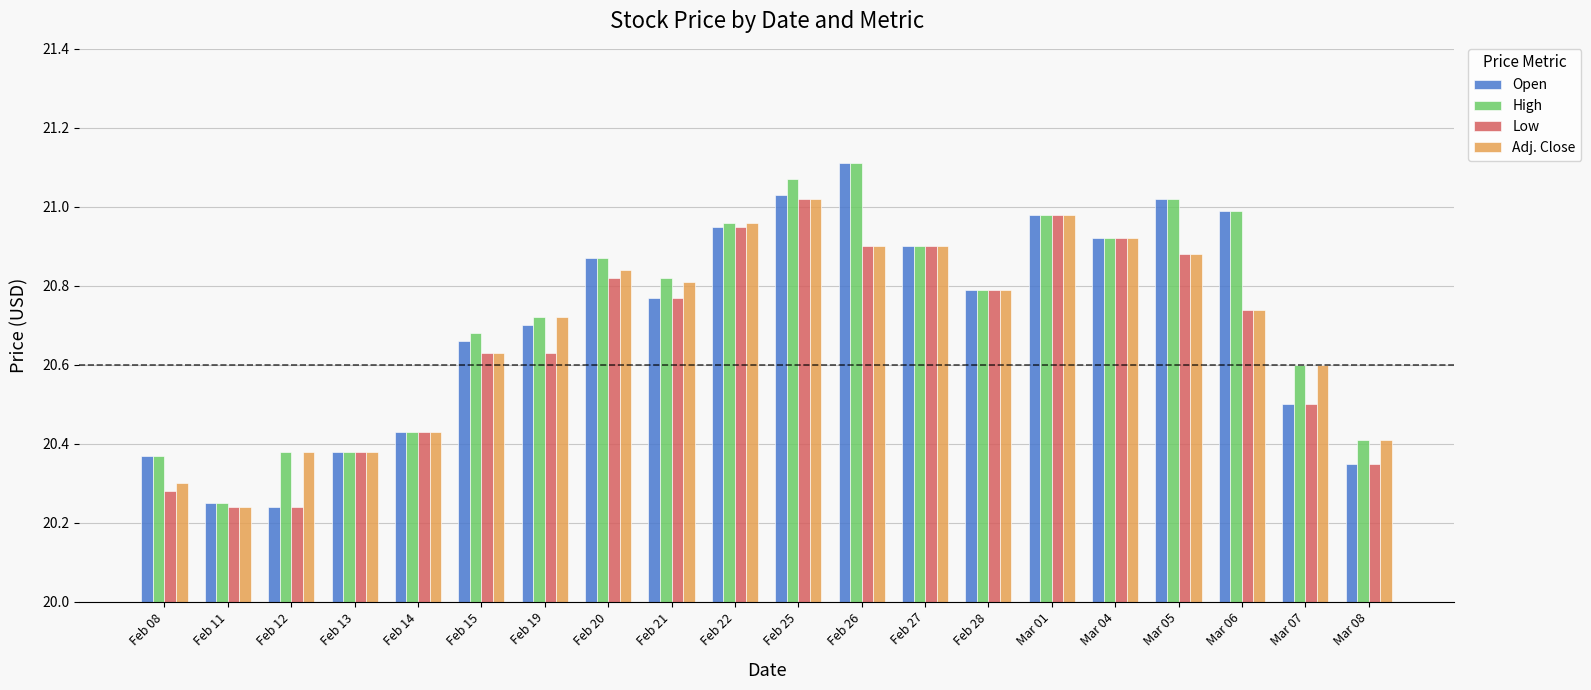

Between Feb 26 and Feb 27, which is larger?

Feb 26